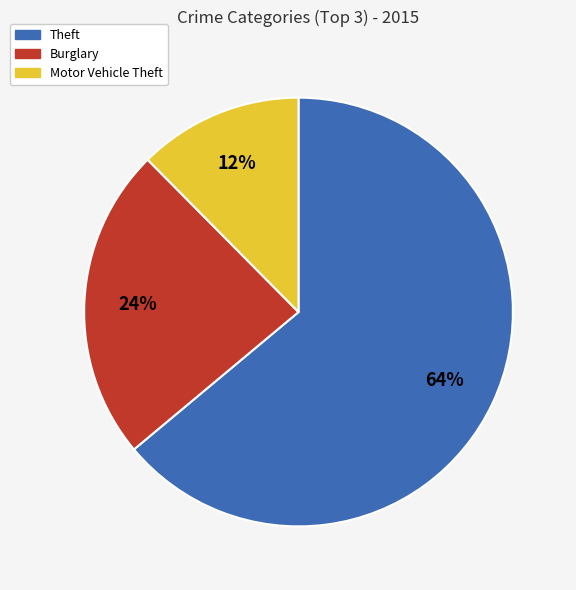

Which slice is the largest?

Theft